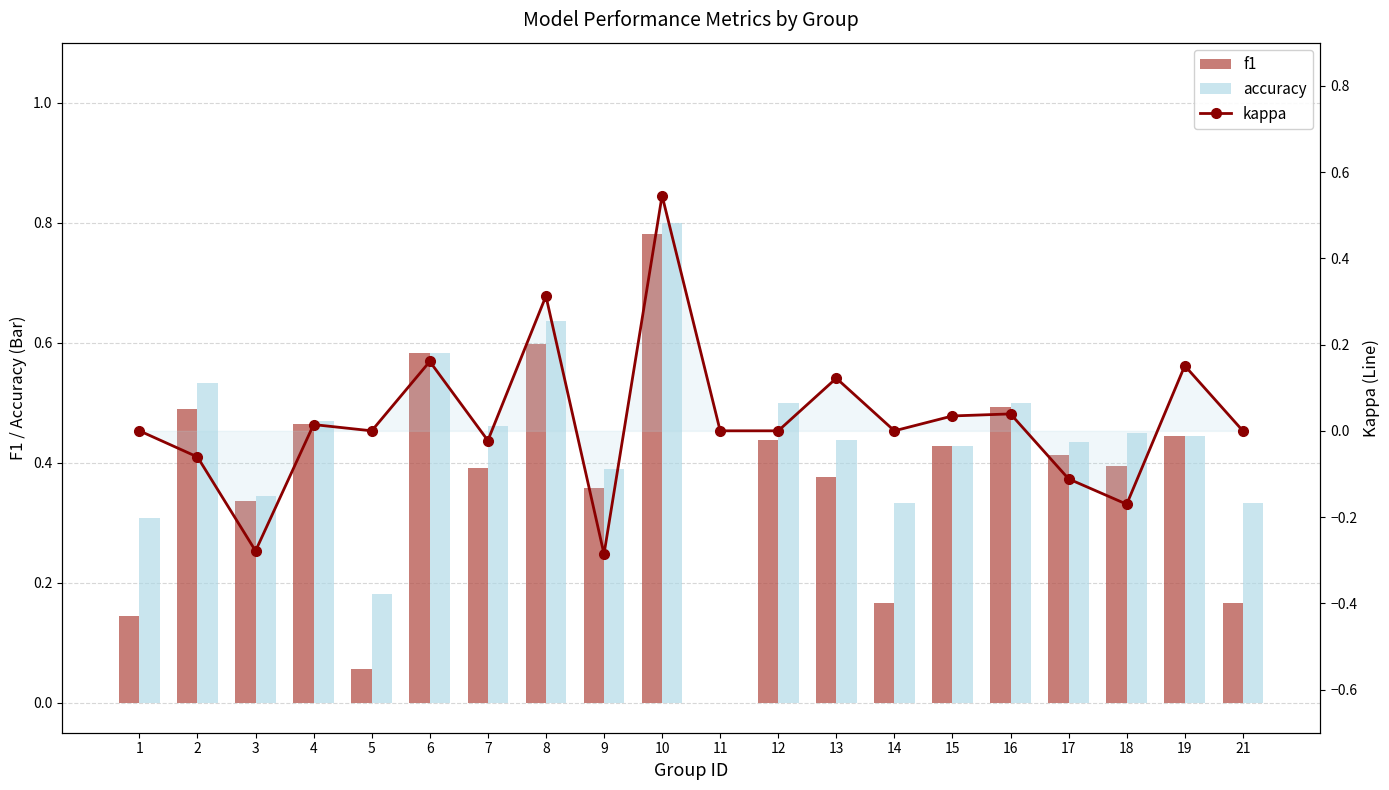

Which series changed the most between 2 and 19?

kappa